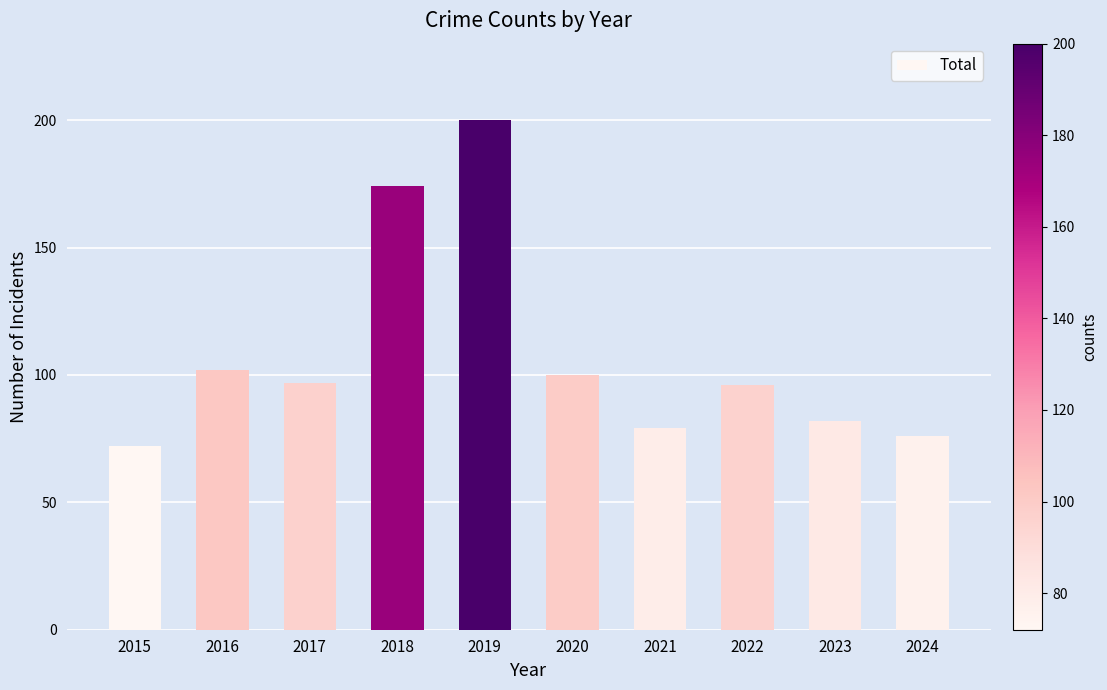

What is the value of the 10th bar from the left?

76